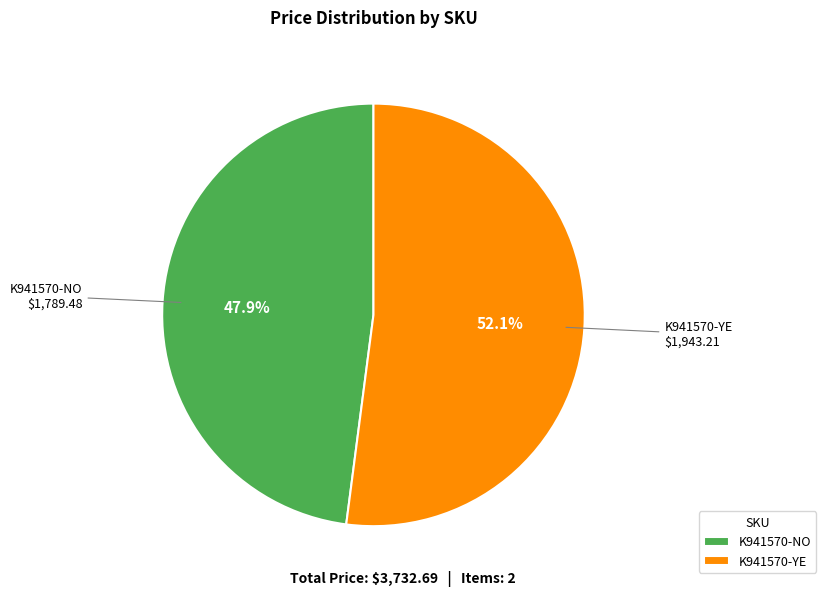

Rank the categories by value from lowest to highest.

K941570-NO, K941570-YE